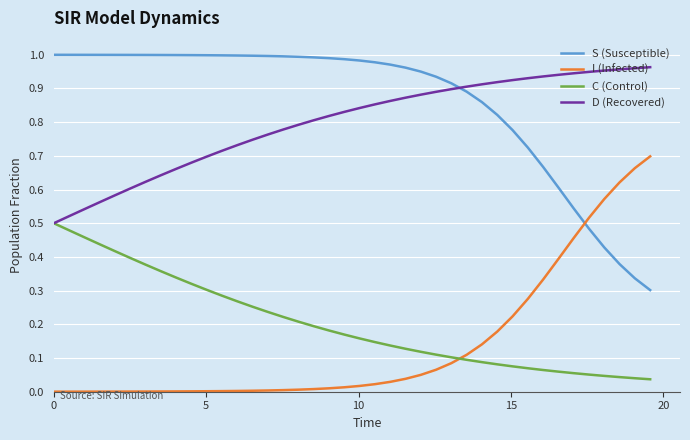

Which series has the largest total across all categories?

S (Susceptible)